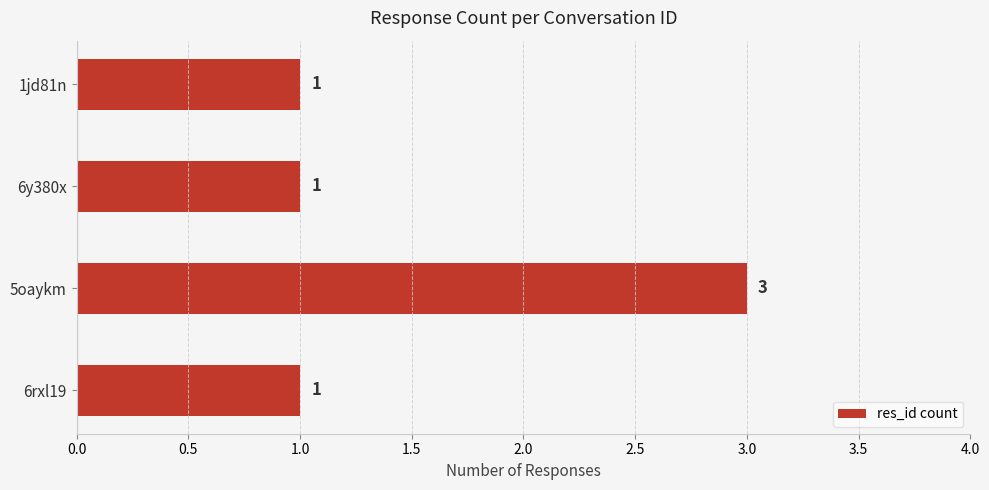

The chart shows a value of 1 at 6rxl19. True or false?

True